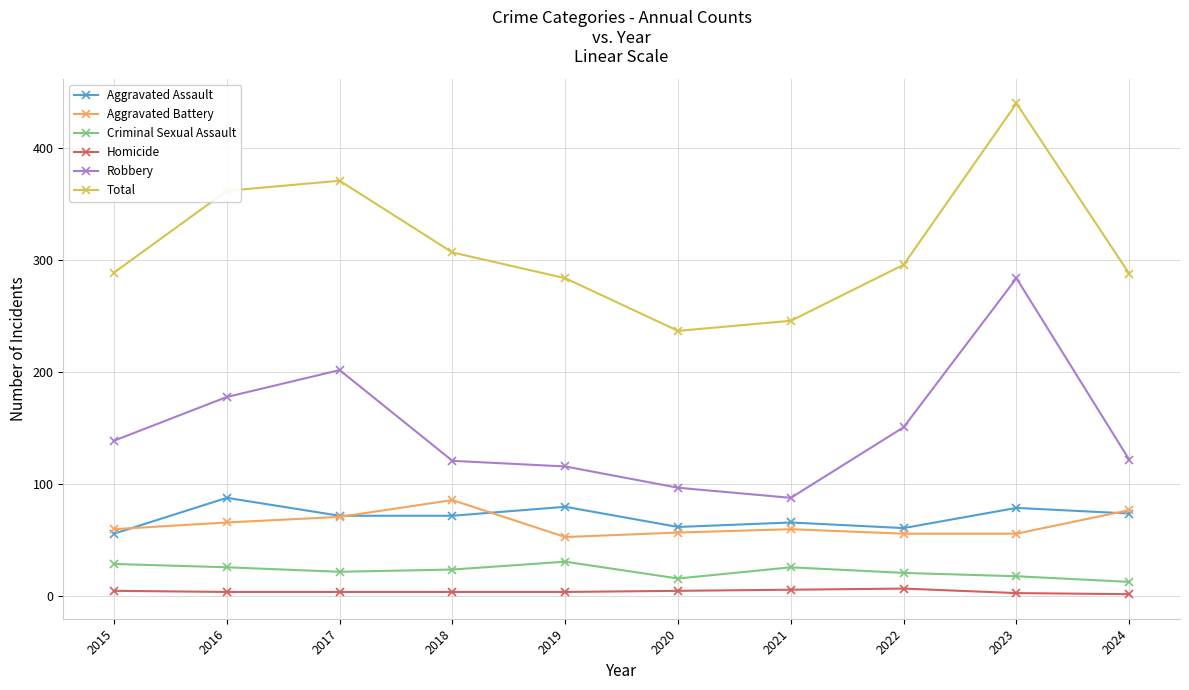

True or false: Robbery and Aggravated Assault cross at least once.

False